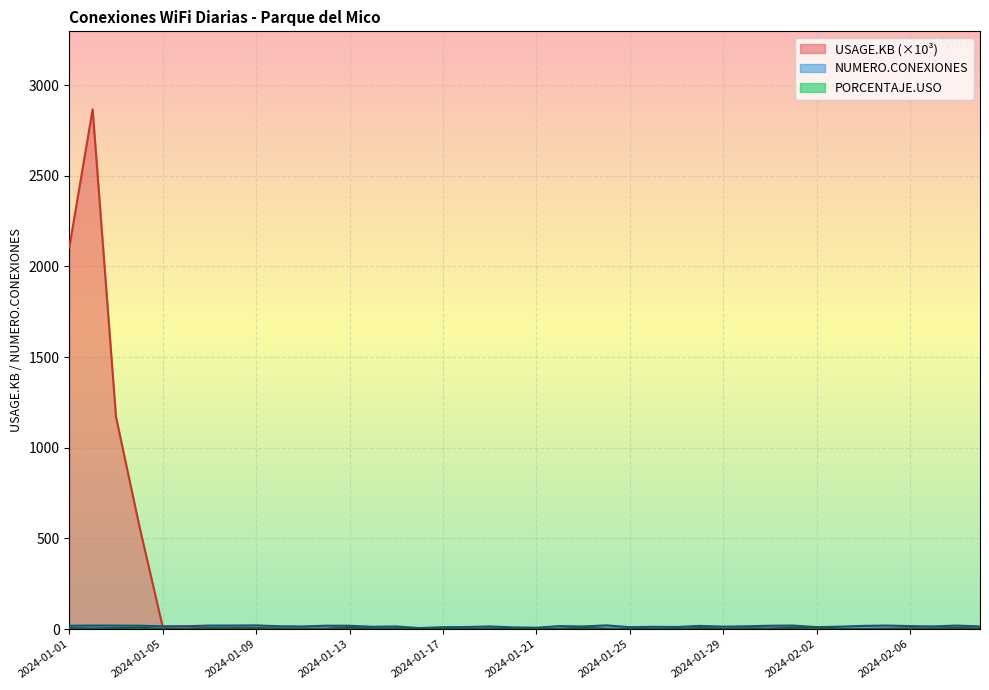

Where is the first local maximum for PORCENTAJE.USO?

2024-01-04